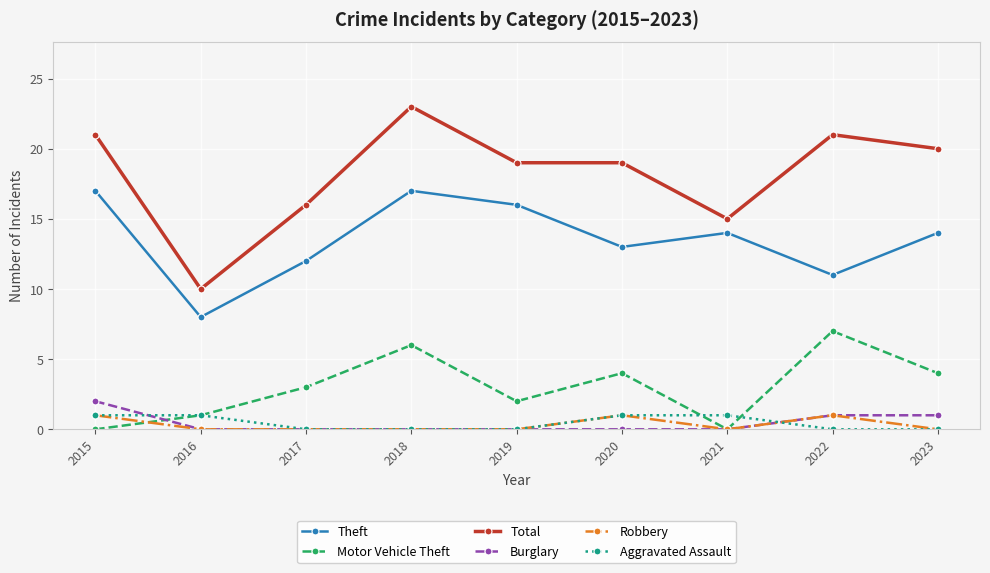

Does the chart have visible grid lines?

Yes